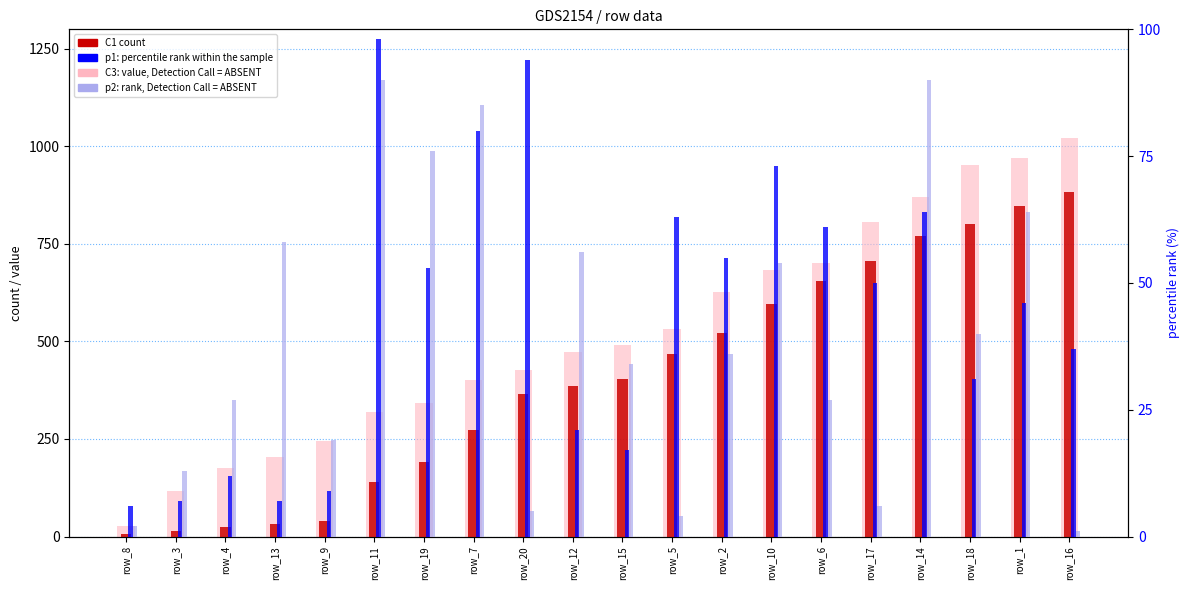

The p1 (percentile rank) series shows 4 at row_8. True or false?

False